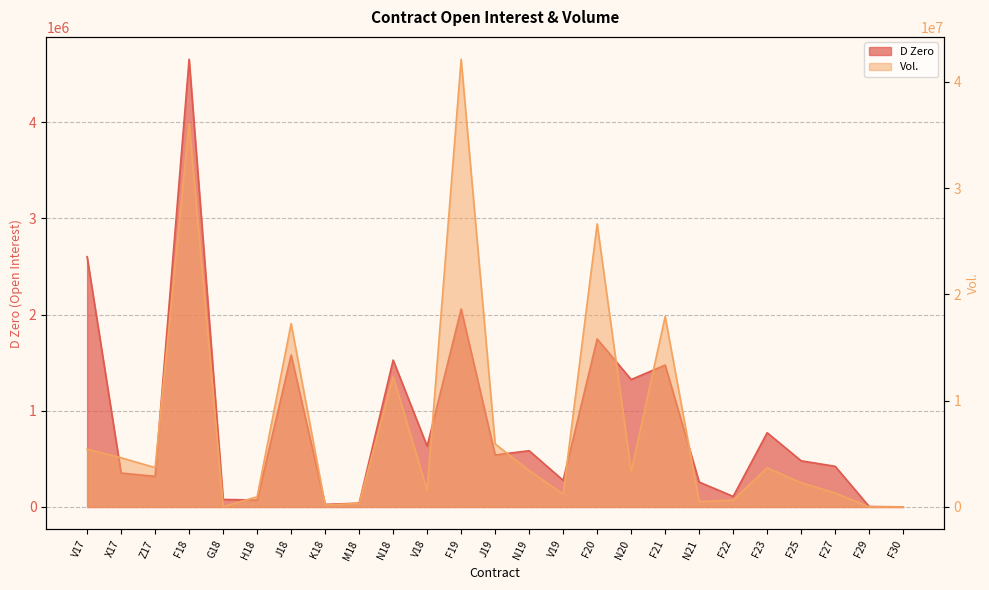

Reading left to right, extract all data points from this chart.

D Zero: 2602435.0	352786.0	318460.0	4655542.0	78435.0	71675.0	1579854.0	27105.0	39585.0	1527504.0	632003.0	2058721.0	540860.0	585021.0	276953.0	1747528.0	1325280.0	1476081.0	259170.0	109887.0	772014.0	479980.0	422854.0	4607.0	1215.0
Vol.: 5440465.4	4629633.6	3705065.5	36073711.2	35564.3	960001.4	17248337.8	175016.6	344702.0	12260497.7	1550224.0	42109060.6	5933544.0	3420918.6	1211796.0	26627222.1	3336625.6	17916082.6	506435.3	653753.6	3674693.8	2280021.1	1317233.7	1516.8	0.0